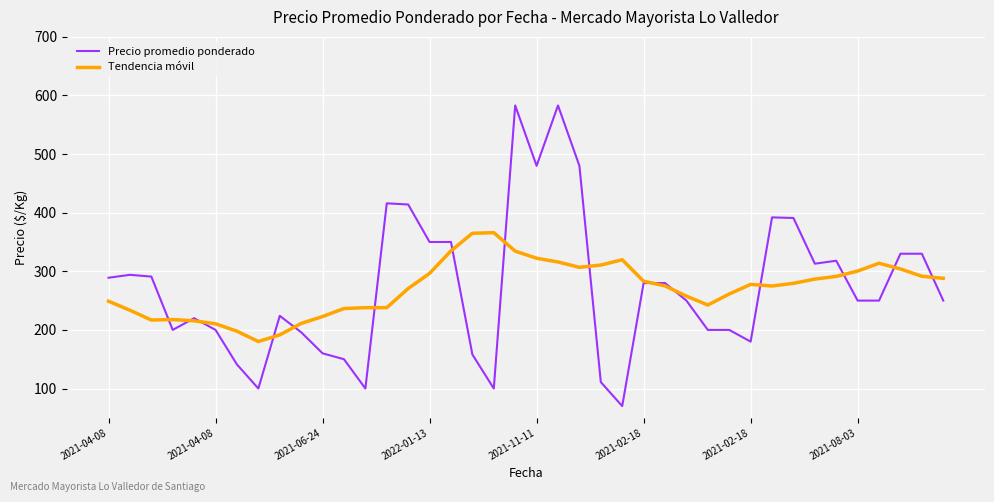

What is the maximum value shown in the chart?

583.0